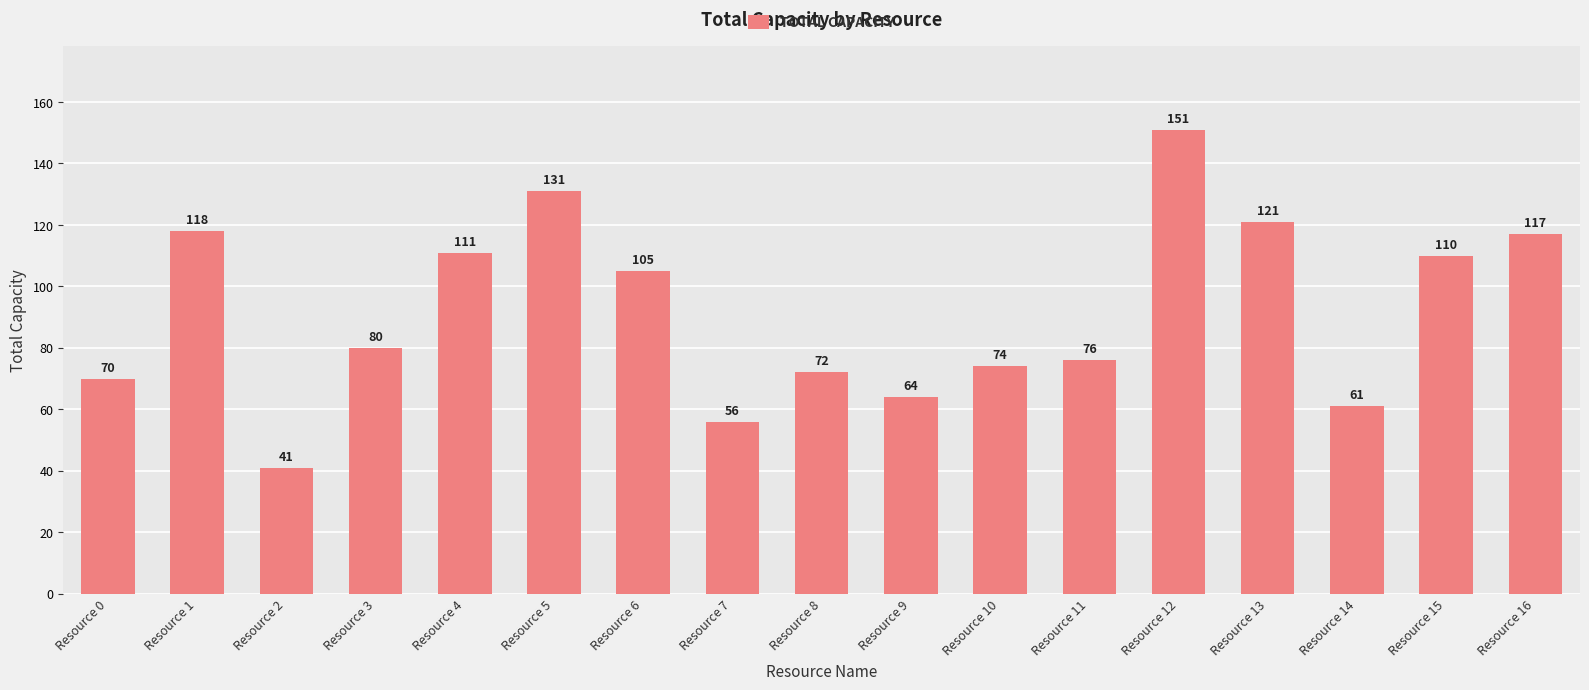

Which has a higher value, Resource 12 or Resource 6?

Resource 12